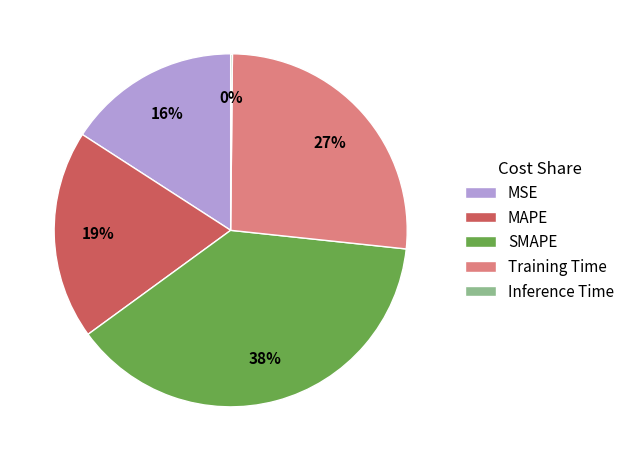

The MSE slice represents 16% of the pie. True or false?

True